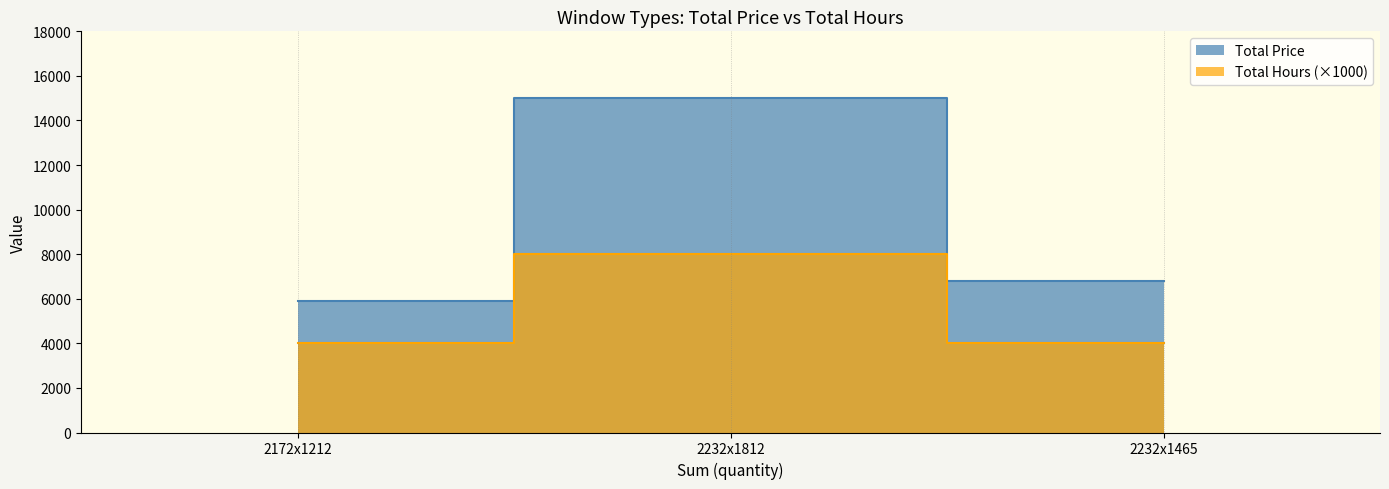

What is the difference between the maximum and minimum values in the Total Hours series?

4000